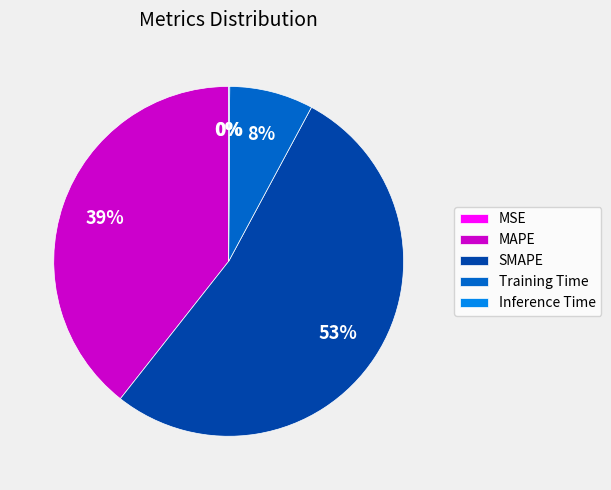

True or false: Training Time accounts for 8% of the total.

True